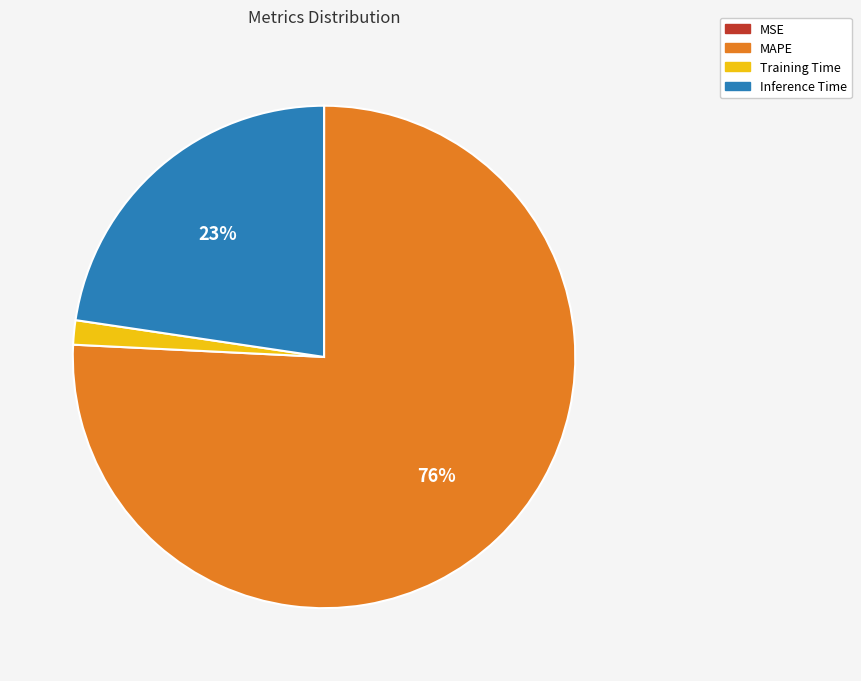

Between MAPE and Training Time, which is larger?

MAPE